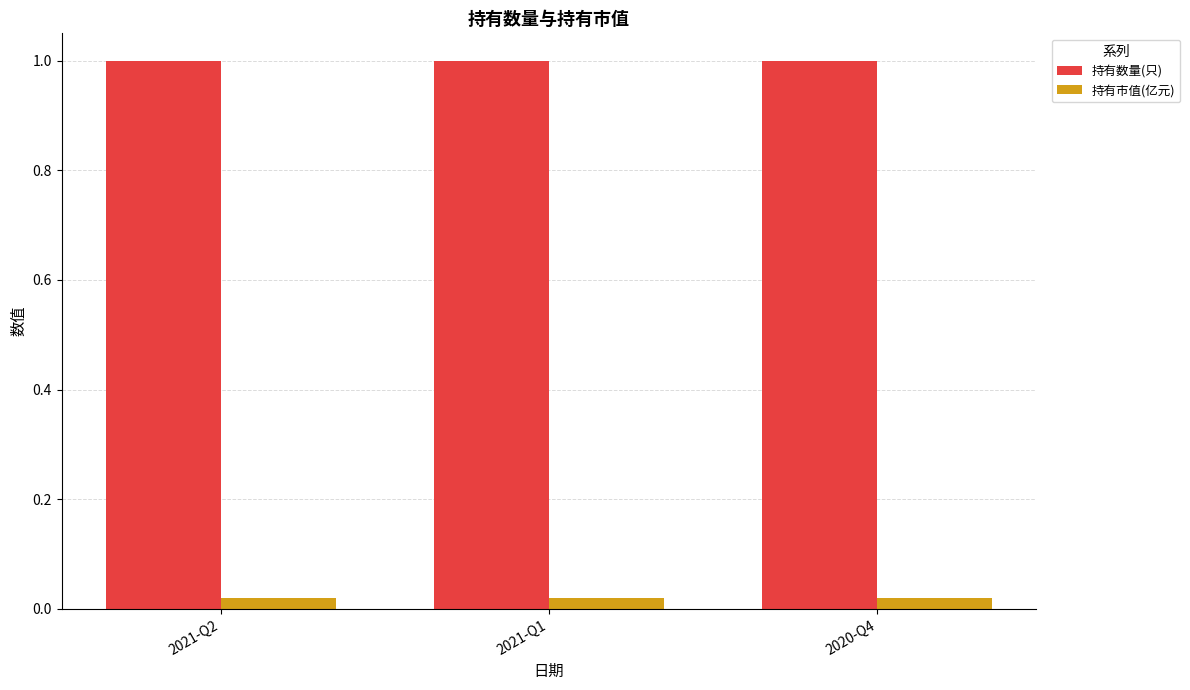

Does the chart contain any negative values?

No